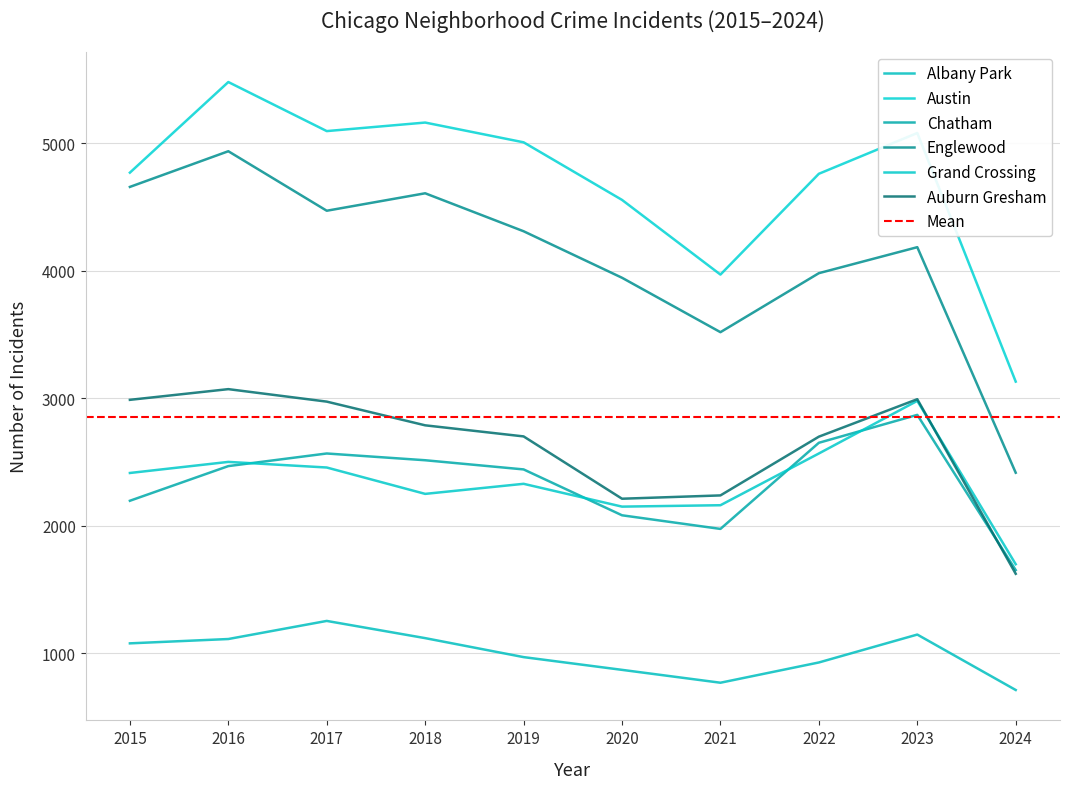

At 2018, list the series in order from smallest to largest.

Albany Park, Grand Crossing, Chatham, Auburn Gresham, Englewood, Austin